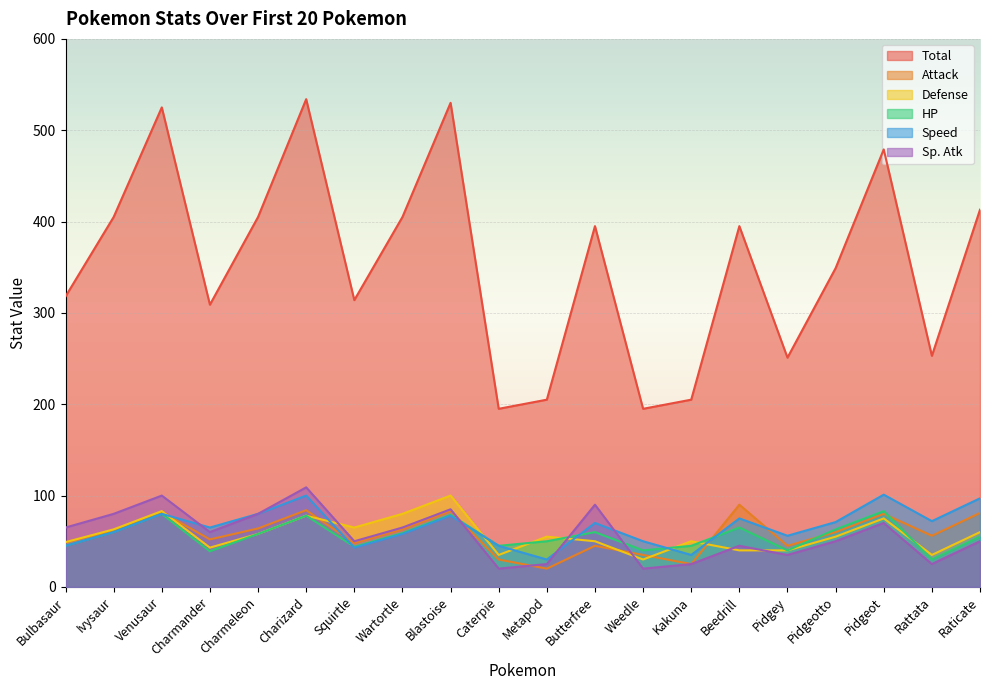

True or false: Total and Sp. Atk intersect in this chart.

False